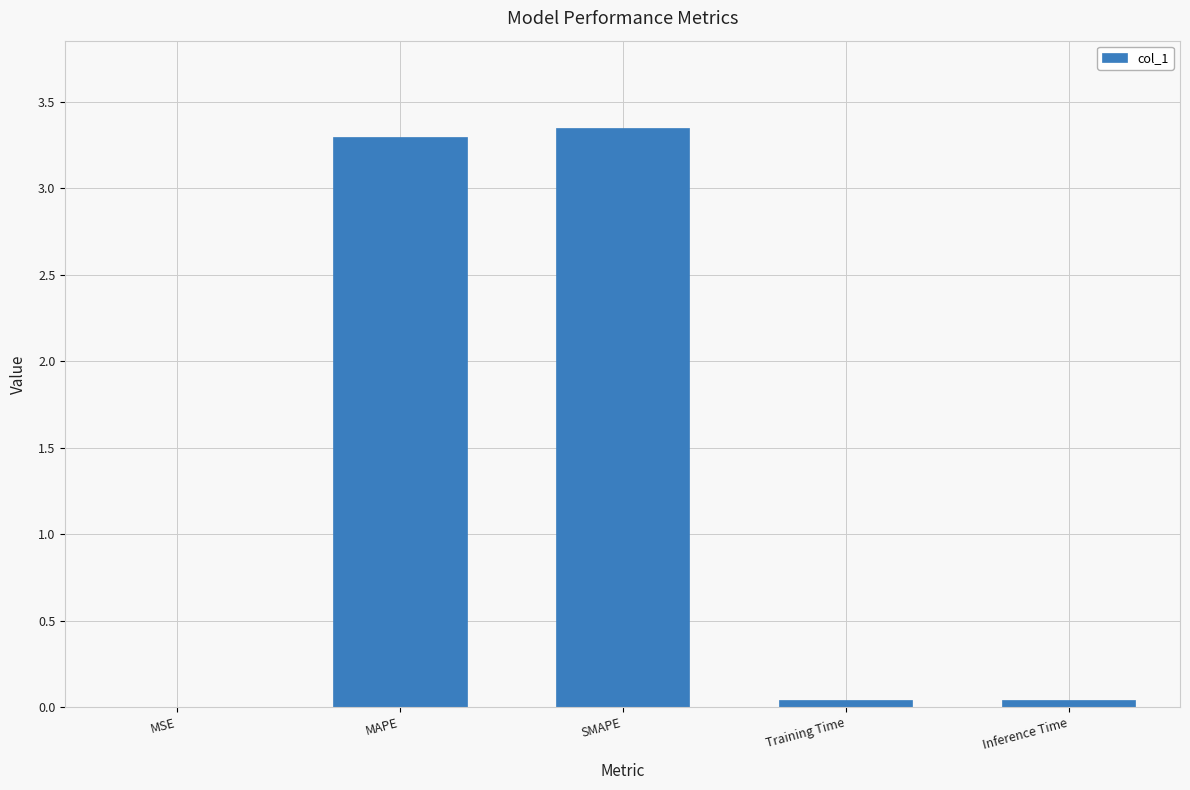

Which has a higher value, SMAPE or Inference Time?

SMAPE